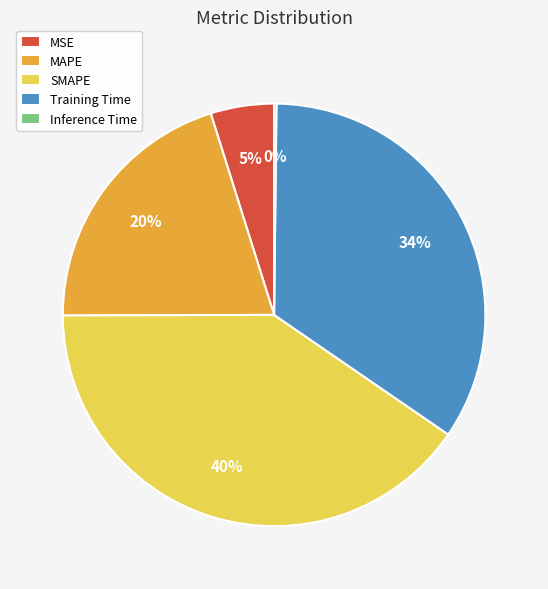

What is the largest slice in the pie chart?

SMAPE